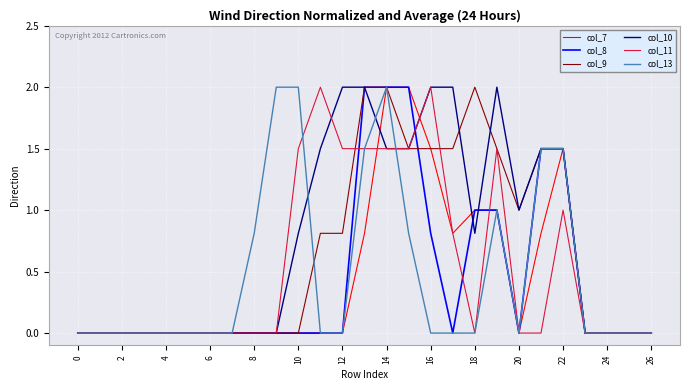

How many series are shown in this chart?

6